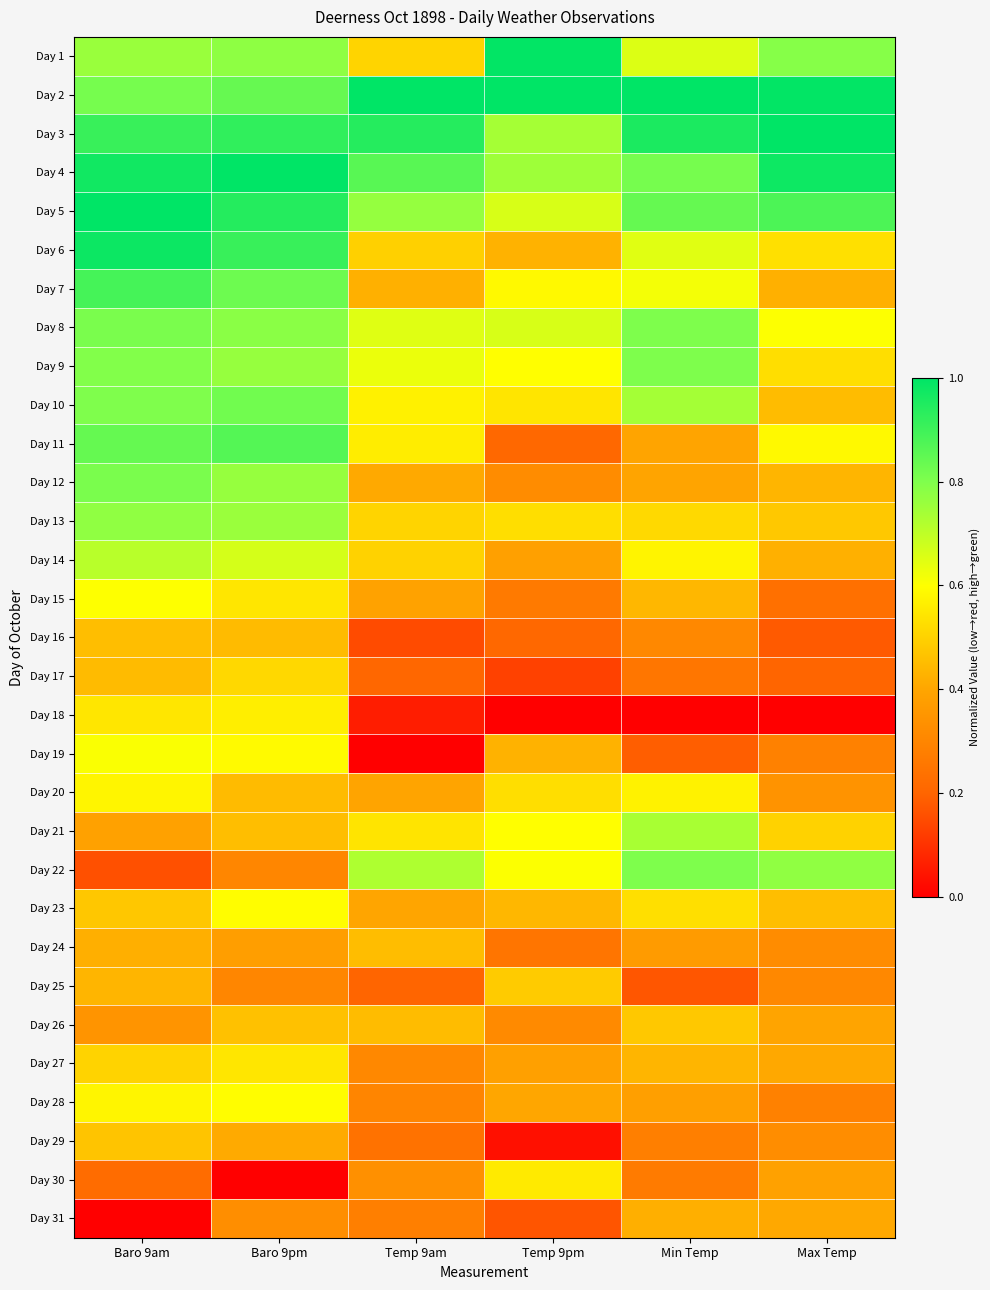

Reading left to right, extract all data points from this chart.

Day 1: Baro 9am=0.8	Baro 9pm=0.8	Temp 9am=0.5	Temp 9pm=1.0	Min Temp=0.7	Max Temp=0.8
Day 2: Baro 9am=0.8	Baro 9pm=0.8	Temp 9am=1.0	Temp 9pm=1.0	Min Temp=1.0	Max Temp=1.0
Day 3: Baro 9am=0.9	Baro 9pm=0.9	Temp 9am=0.9	Temp 9pm=0.7	Min Temp=1.0	Max Temp=1.0
Day 4: Baro 9am=1.0	Baro 9pm=1.0	Temp 9am=0.9	Temp 9pm=0.8	Min Temp=0.8	Max Temp=1.0
Day 5: Baro 9am=1.0	Baro 9pm=0.9	Temp 9am=0.8	Temp 9pm=0.7	Min Temp=0.8	Max Temp=0.9
Day 6: Baro 9am=1.0	Baro 9pm=0.9	Temp 9am=0.5	Temp 9pm=0.4	Min Temp=0.6	Max Temp=0.5
Day 7: Baro 9am=0.9	Baro 9pm=0.8	Temp 9am=0.4	Temp 9pm=0.6	Min Temp=0.6	Max Temp=0.4
Day 8: Baro 9am=0.8	Baro 9pm=0.8	Temp 9am=0.7	Temp 9pm=0.7	Min Temp=0.8	Max Temp=0.6
Day 9: Baro 9am=0.8	Baro 9pm=0.8	Temp 9am=0.6	Temp 9pm=0.6	Min Temp=0.8	Max Temp=0.5
Day 10: Baro 9am=0.8	Baro 9pm=0.8	Temp 9am=0.6	Temp 9pm=0.5	Min Temp=0.7	Max Temp=0.5
Day 11: Baro 9am=0.8	Baro 9pm=0.9	Temp 9am=0.6	Temp 9pm=0.2	Min Temp=0.4	Max Temp=0.6
Day 12: Baro 9am=0.8	Baro 9pm=0.8	Temp 9am=0.4	Temp 9pm=0.3	Min Temp=0.4	Max Temp=0.4
Day 13: Baro 9am=0.8	Baro 9pm=0.8	Temp 9am=0.5	Temp 9pm=0.5	Min Temp=0.5	Max Temp=0.5
Day 14: Baro 9am=0.7	Baro 9pm=0.7	Temp 9am=0.5	Temp 9pm=0.4	Min Temp=0.6	Max Temp=0.4
Day 15: Baro 9am=0.6	Baro 9pm=0.5	Temp 9am=0.4	Temp 9pm=0.3	Min Temp=0.4	Max Temp=0.2
Day 16: Baro 9am=0.5	Baro 9pm=0.4	Temp 9am=0.1	Temp 9pm=0.2	Min Temp=0.3	Max Temp=0.2
Day 17: Baro 9am=0.4	Baro 9pm=0.5	Temp 9am=0.2	Temp 9pm=0.1	Min Temp=0.3	Max Temp=0.2
Day 18: Baro 9am=0.5	Baro 9pm=0.6	Temp 9am=0.1	Temp 9pm=0.0	Min Temp=0.0	Max Temp=0.0
Day 19: Baro 9am=0.6	Baro 9pm=0.6	Temp 9am=0.0	Temp 9pm=0.4	Min Temp=0.2	Max Temp=0.3
Day 20: Baro 9am=0.6	Baro 9pm=0.4	Temp 9am=0.4	Temp 9pm=0.5	Min Temp=0.6	Max Temp=0.3
Day 21: Baro 9am=0.4	Baro 9pm=0.5	Temp 9am=0.5	Temp 9pm=0.6	Min Temp=0.7	Max Temp=0.5
Day 22: Baro 9am=0.2	Baro 9pm=0.3	Temp 9am=0.7	Temp 9pm=0.6	Min Temp=0.8	Max Temp=0.8
Day 23: Baro 9am=0.5	Baro 9pm=0.6	Temp 9am=0.4	Temp 9pm=0.4	Min Temp=0.5	Max Temp=0.5
Day 24: Baro 9am=0.4	Baro 9pm=0.4	Temp 9am=0.5	Temp 9pm=0.2	Min Temp=0.4	Max Temp=0.3
Day 25: Baro 9am=0.4	Baro 9pm=0.3	Temp 9am=0.2	Temp 9pm=0.5	Min Temp=0.2	Max Temp=0.3
Day 26: Baro 9am=0.3	Baro 9pm=0.5	Temp 9am=0.5	Temp 9pm=0.3	Min Temp=0.5	Max Temp=0.4
Day 27: Baro 9am=0.5	Baro 9pm=0.5	Temp 9am=0.3	Temp 9pm=0.4	Min Temp=0.4	Max Temp=0.4
Day 28: Baro 9am=0.6	Baro 9pm=0.6	Temp 9am=0.3	Temp 9pm=0.4	Min Temp=0.4	Max Temp=0.3
Day 29: Baro 9am=0.5	Baro 9pm=0.4	Temp 9am=0.2	Temp 9pm=0.0	Min Temp=0.3	Max Temp=0.3
Day 30: Baro 9am=0.2	Baro 9pm=0.0	Temp 9am=0.3	Temp 9pm=0.6	Min Temp=0.3	Max Temp=0.4
Day 31: Baro 9am=0.0	Baro 9pm=0.3	Temp 9am=0.3	Temp 9pm=0.2	Min Temp=0.4	Max Temp=0.4